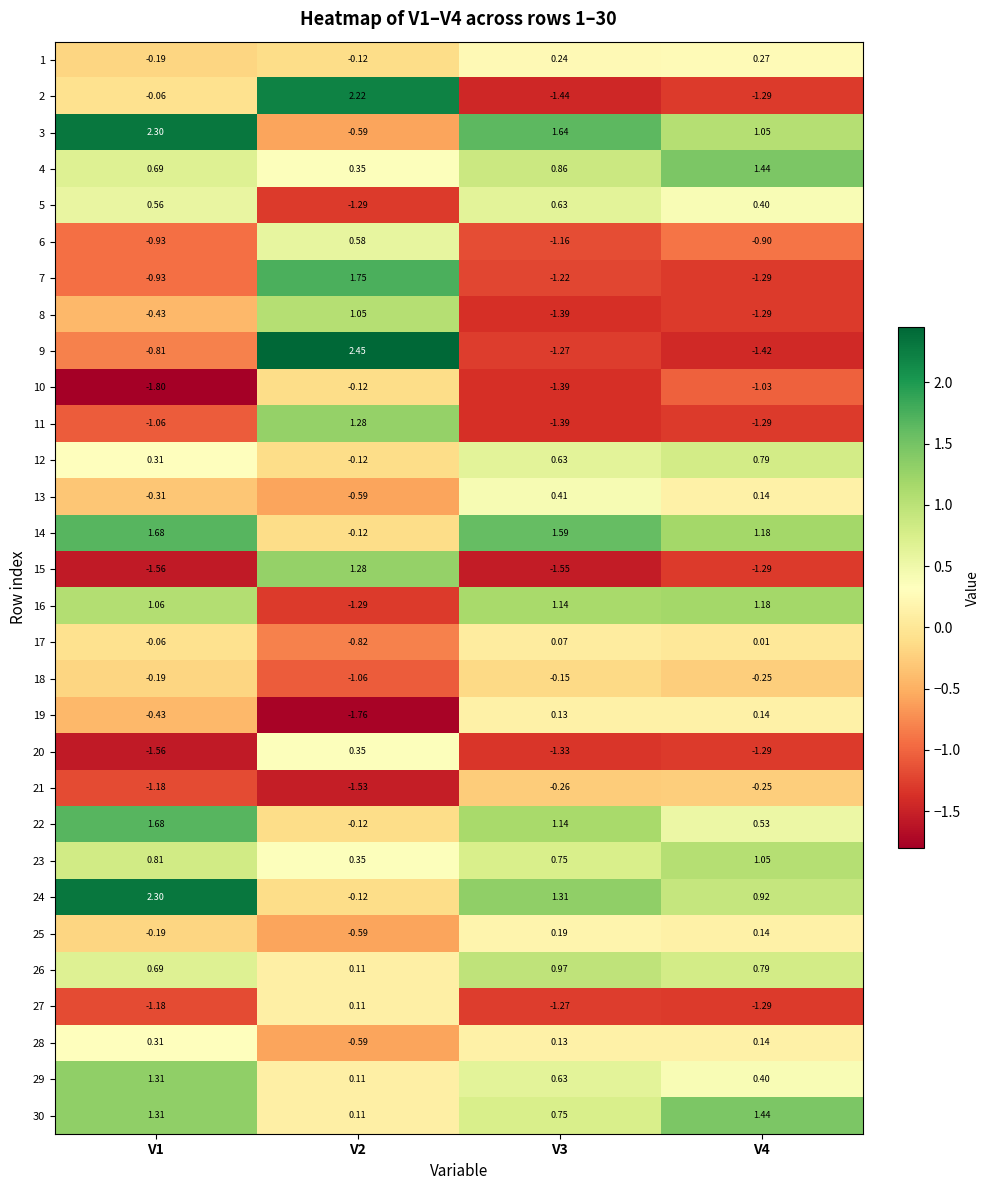

Is the value of 5 at V2 greater than the value of 13 at V2?

No